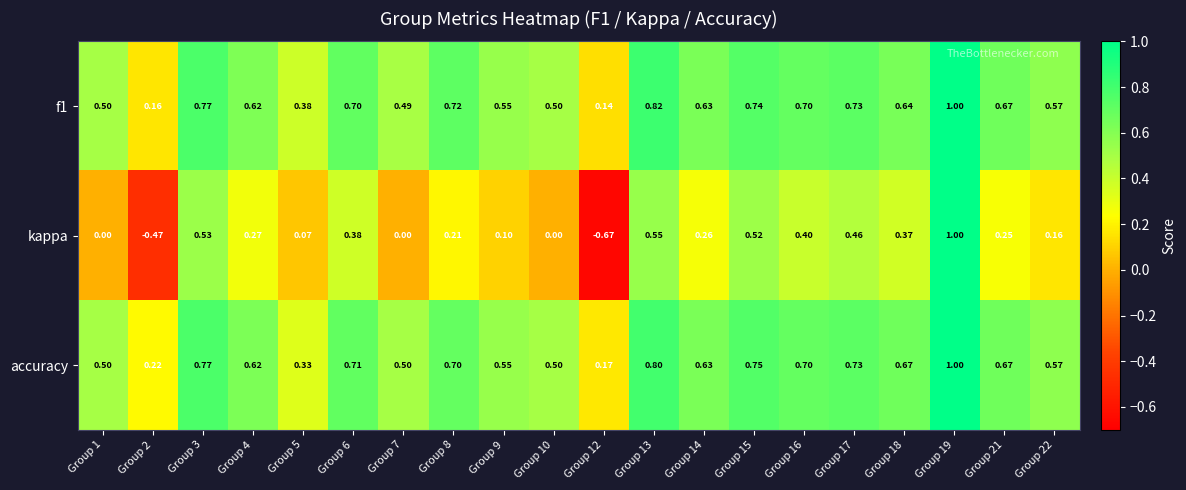

Which series has the largest range (max minus min)?

kappa